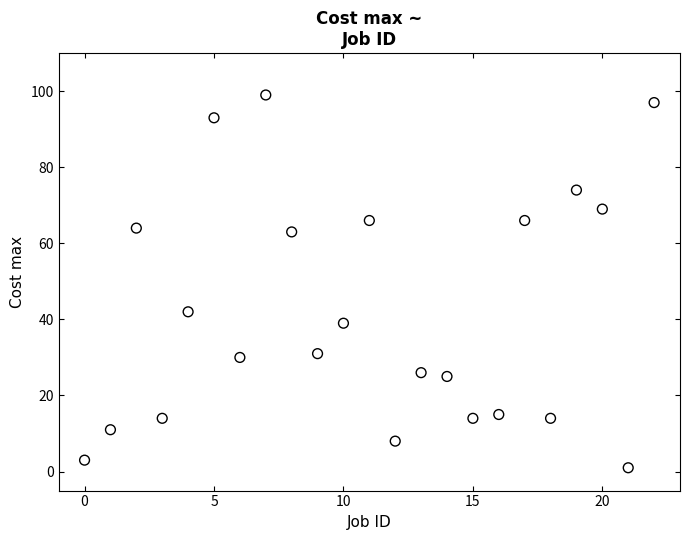

What Y value in the scatter plot is closest to 50?

42